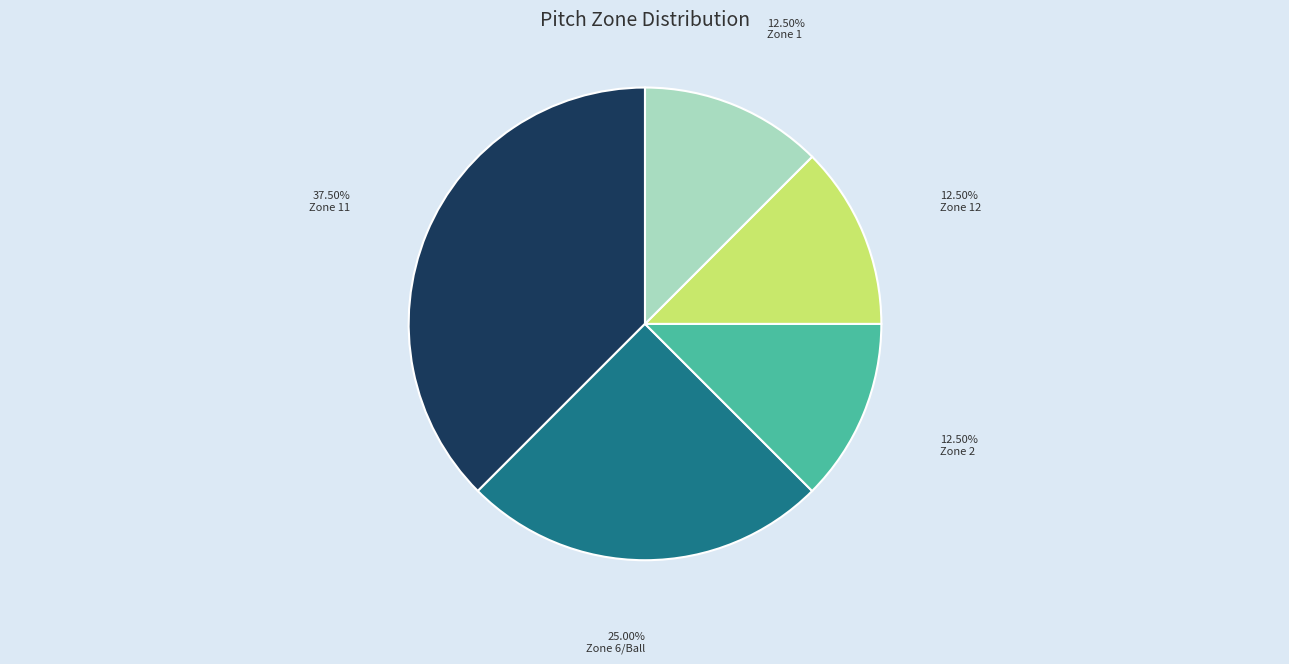

Does Zone 6/Ball represent more than half of the total?

No